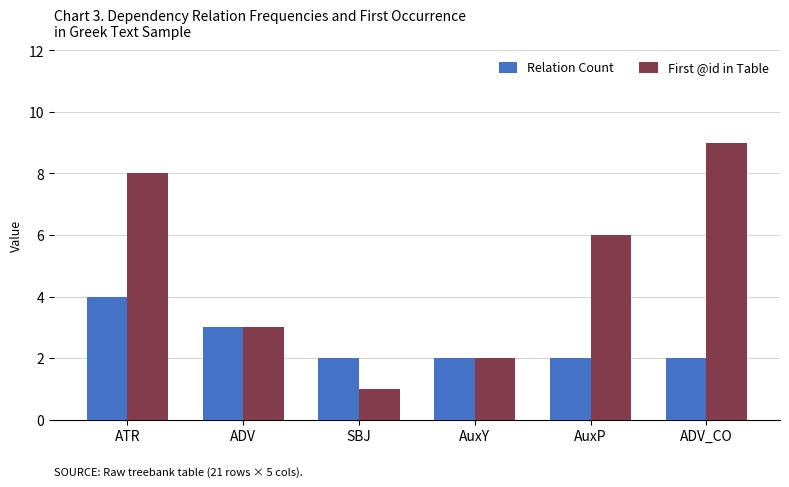

What is the difference between the highest and lowest values at ATR?

4